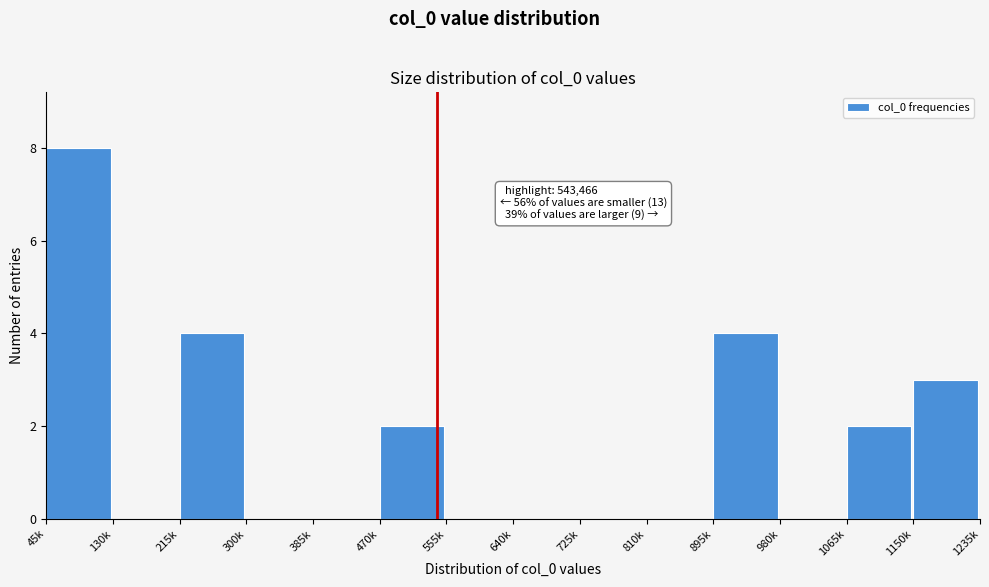

Reading left to right, list all the values displayed in this chart.

45k=8	130k=0	215k=4	300k=0	385k=0	470k=2	555k=0	640k=0	725k=0	810k=0	895k=4	980k=0	1065k=2	1150k=3